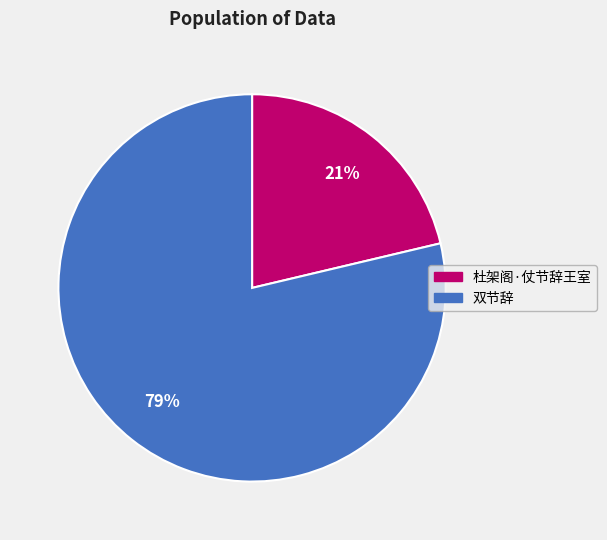

Does 双节辞 account for over 50% of the chart?

Yes